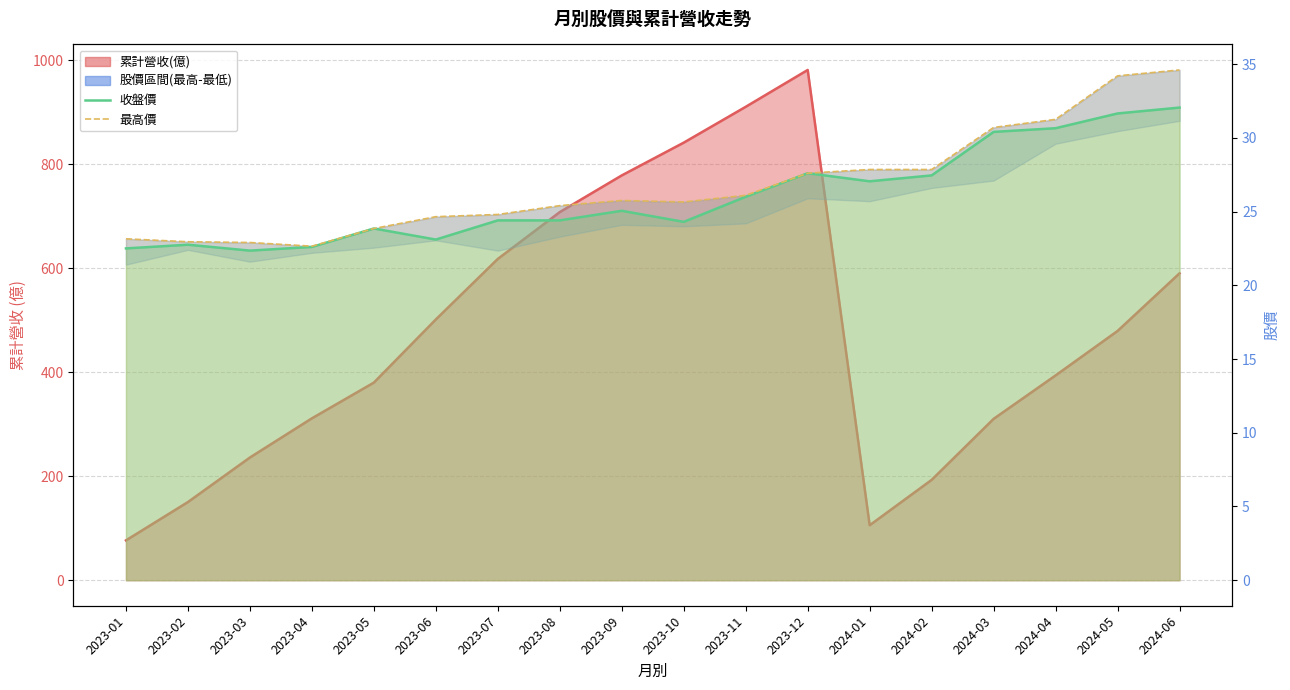

How many interior local valleys does the 收盤價 series have?

4